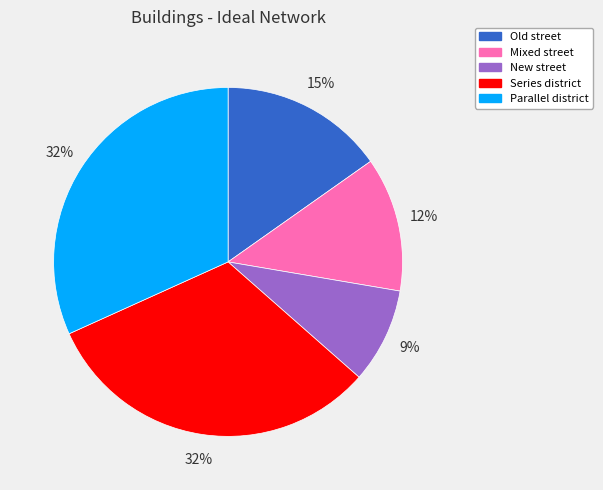

Count the number of slices in the pie.

5